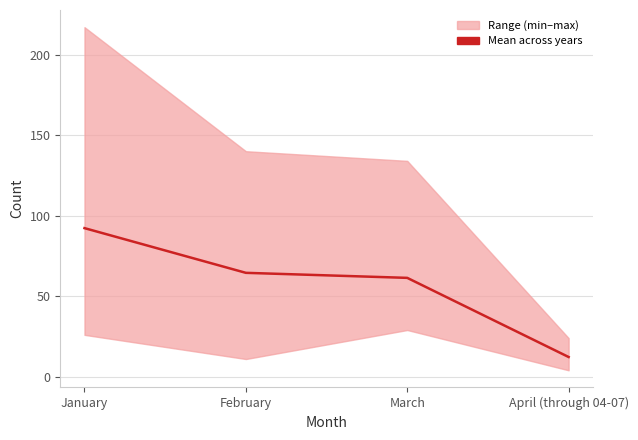

Approximately how many times larger is the value at March compared to February?

1.0